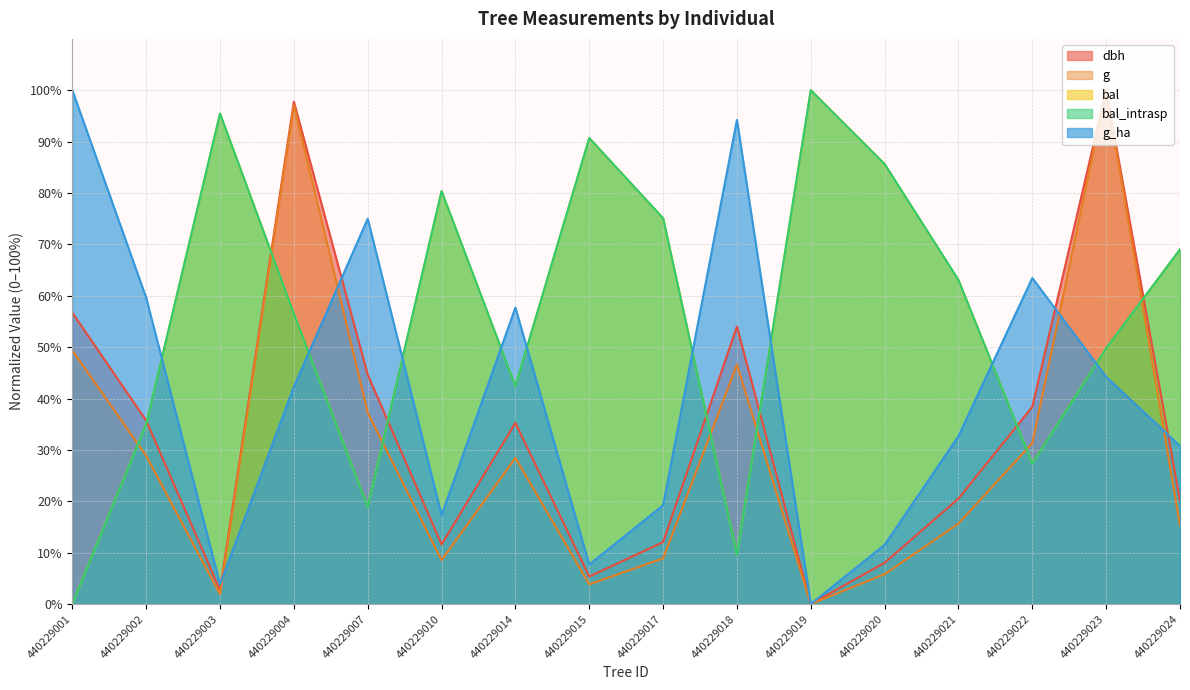

What is the maximum value for dbh?

100.0